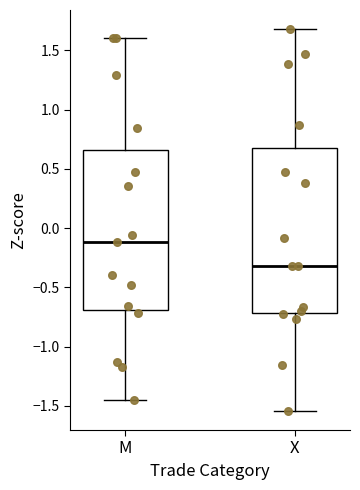

Reading left to right, transcribe this box plot: for each box, give where its median line is, the range the box spans, and where its two whiskers end, as read against the y-axis. The values are not printed on the chart, so give them approximately, as read against the axis.

M: median -0.10, box -0.70 to 0.65, whiskers -1.45 to 1.60
X: median -0.30, box -0.70 to 0.65, whiskers -1.55 to 1.70